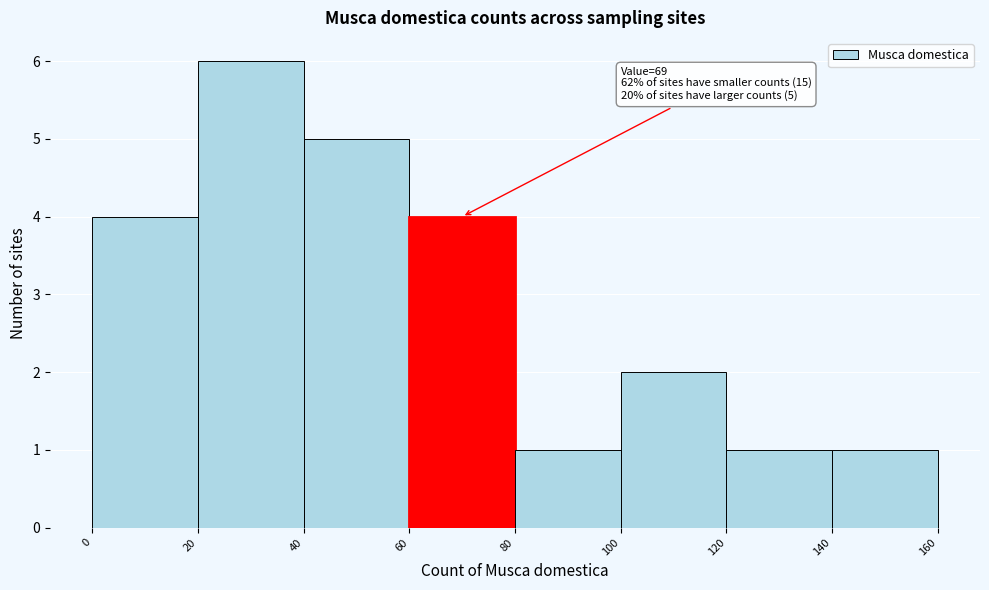

Which range on the x-axis has the tallest bar?

20 to 40